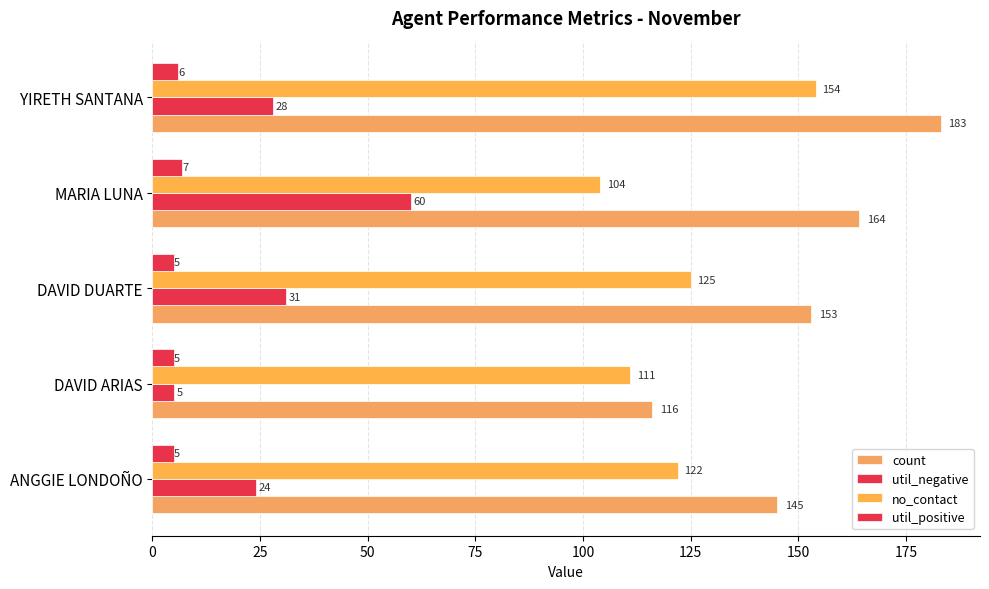

What is the sum of all util_positive values?

28